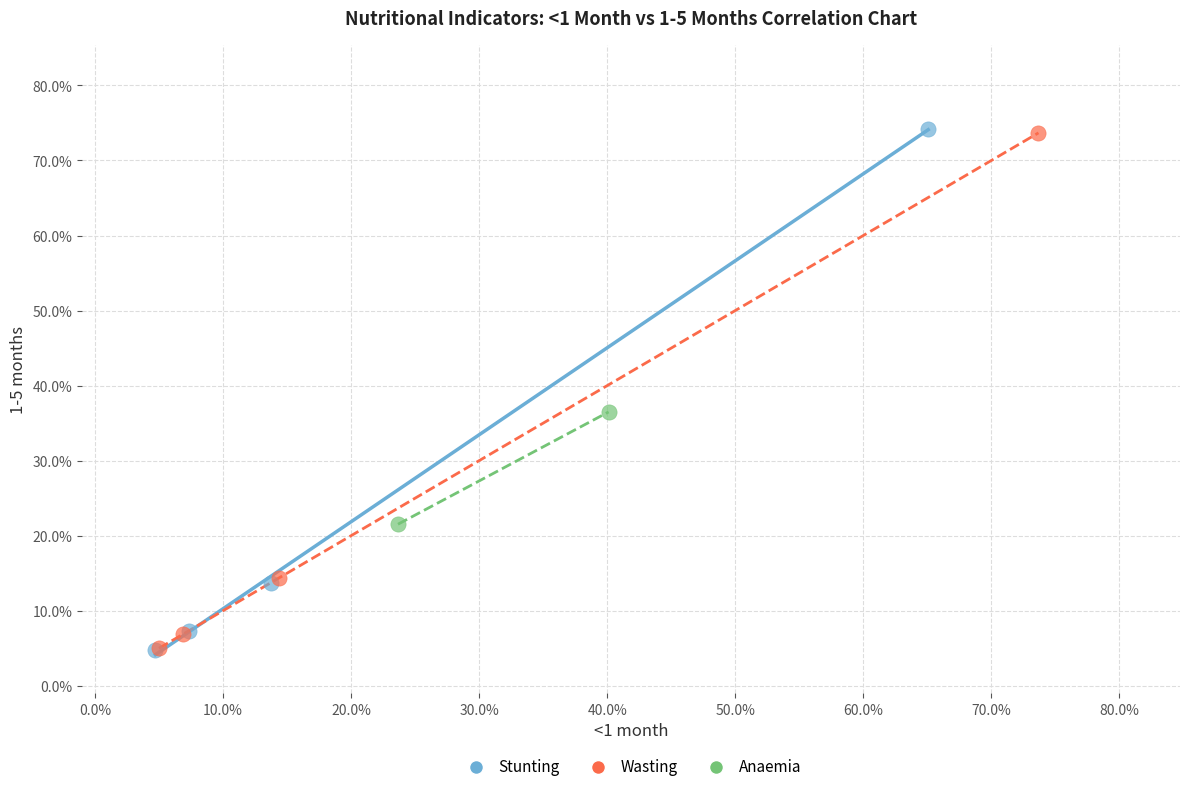

What are all the series names shown in the legend?

Stunting, Wasting, Anaemia